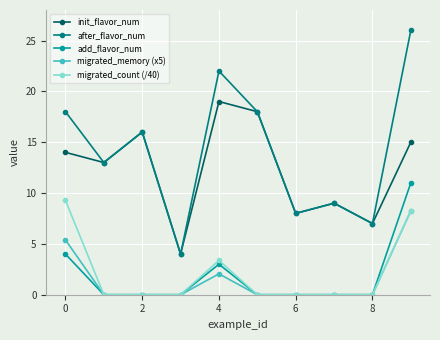

Which series has the largest total across all categories?

after_flavor_num